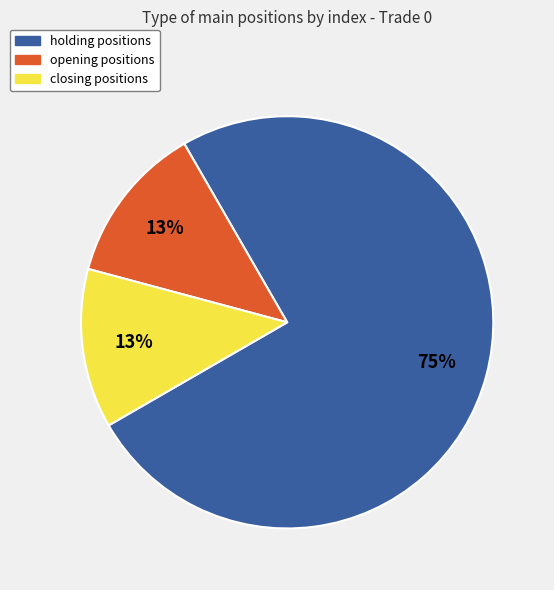

To the nearest percent, what is the average slice percentage?

33%